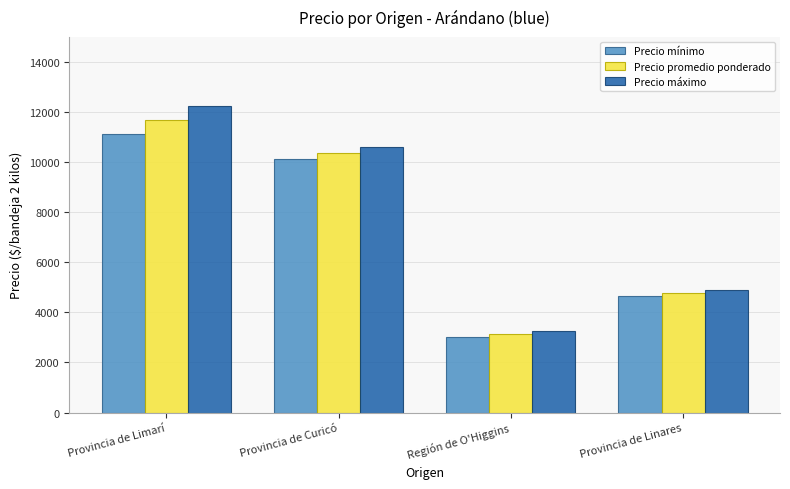

Between Provincia de Limarí and Provincia de Linares, which series saw the biggest shift?

Precio máximo